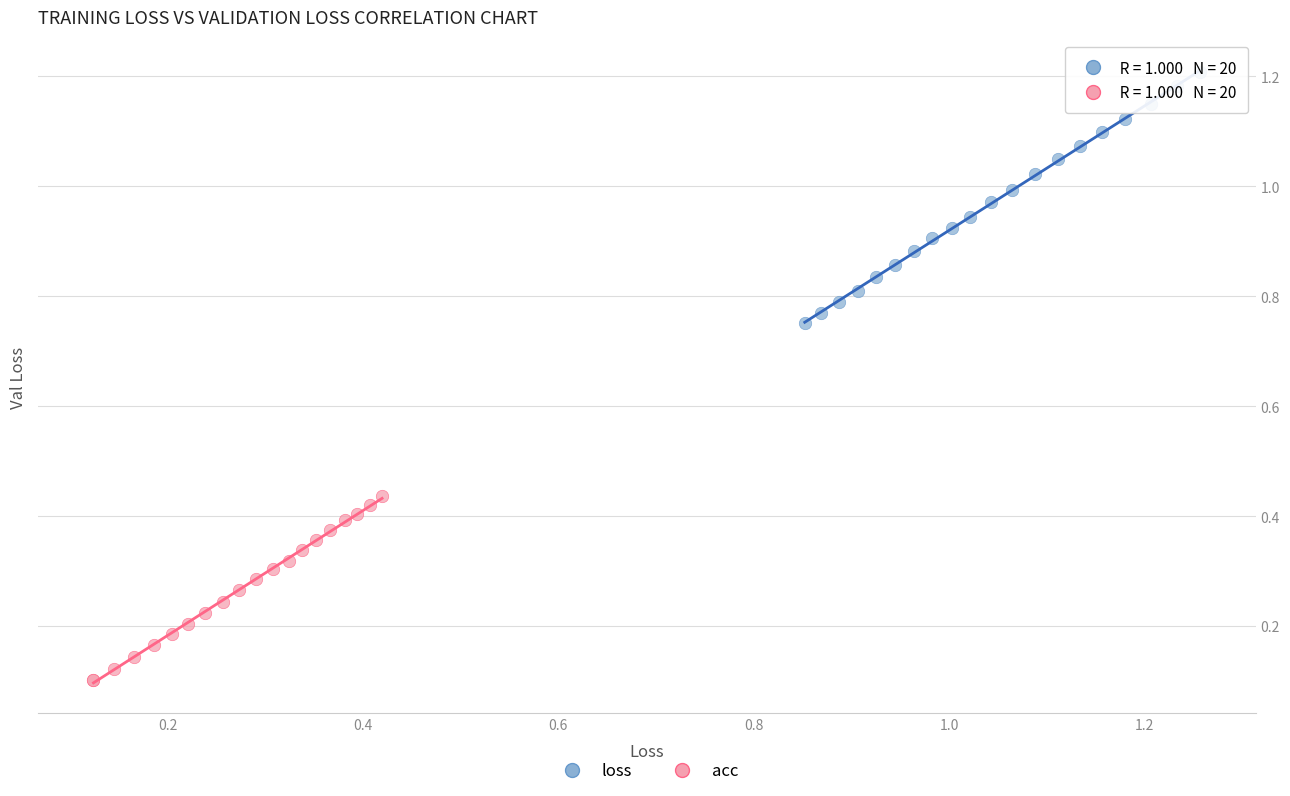

Which series contains the lowest Y value?

acc